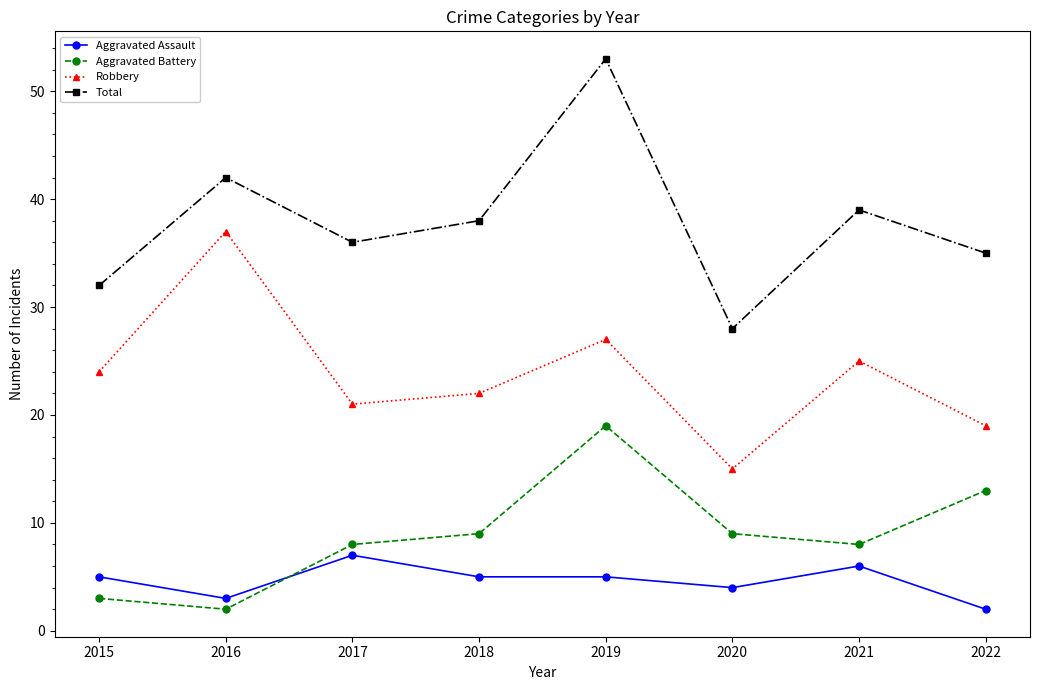

What is the sum of the Robbery values at 2022 and 2017?

40